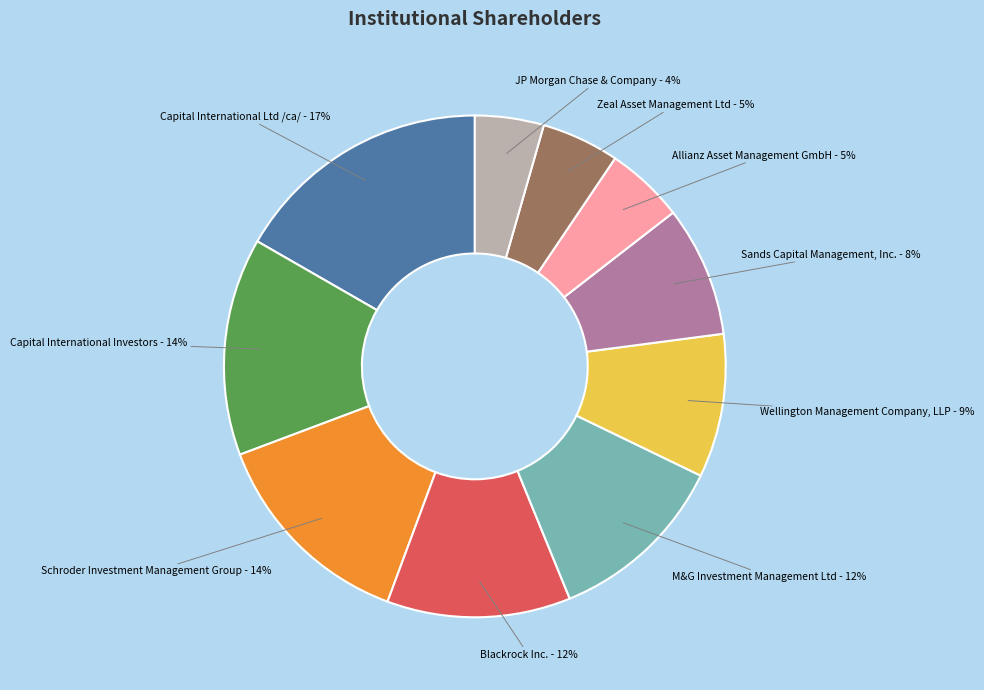

To the nearest percent, what is the combined percentage of Allianz Asset Management GmbH and Capital International Ltd /ca/?

22%